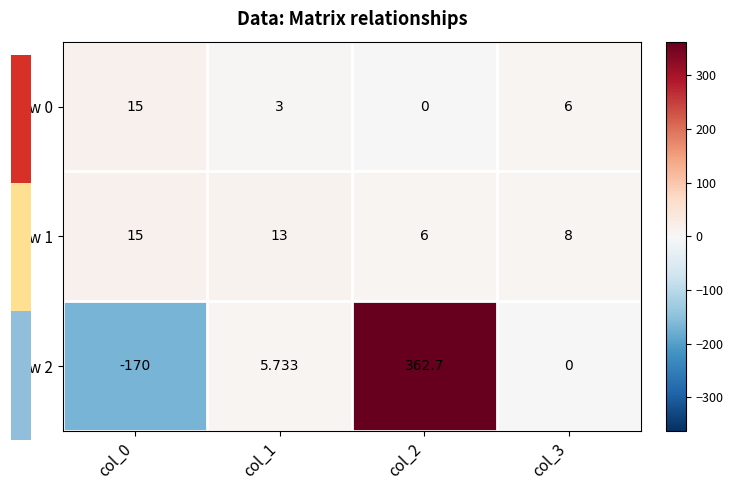

Is the value of Row 2 at col_0 greater than the value of Row 0 at col_3?

No